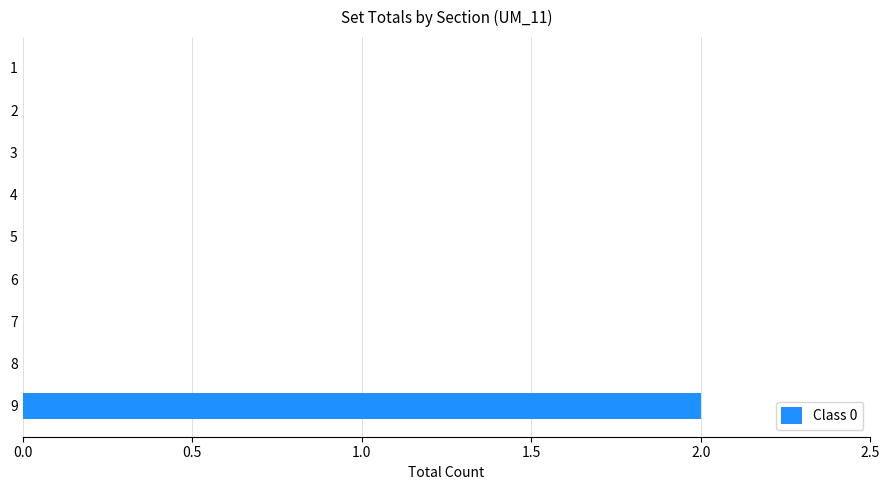

Reading bottom to top, extract all data points from this chart.

9=2	8=0	7=0	6=0	5=0	4=0	3=0	2=0	1=0